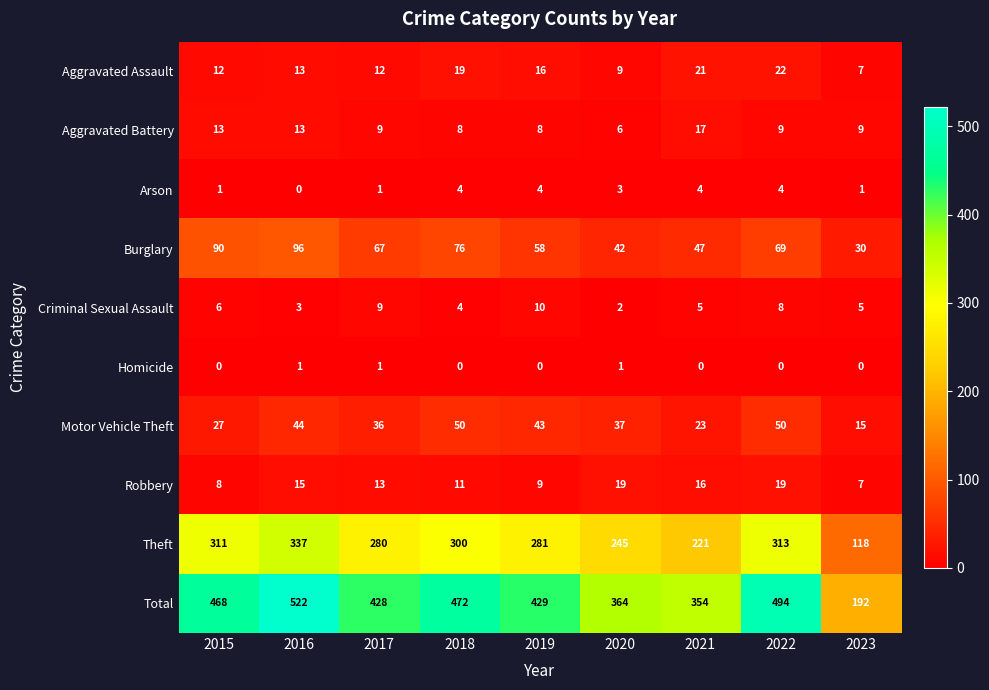

Which label corresponds to the largest value in the chart?

2016